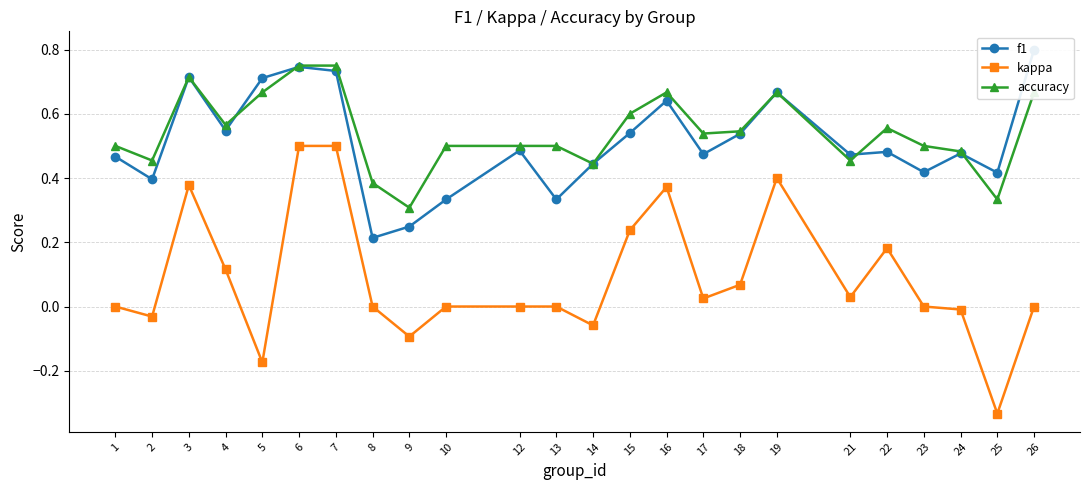

How many distinct data groups are displayed?

3